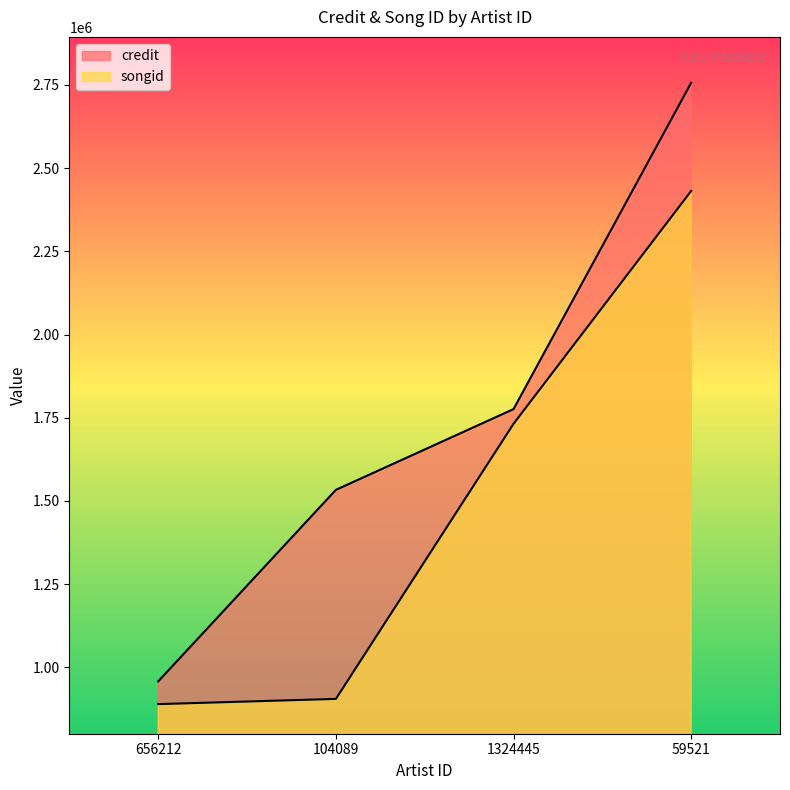

Reading right to left, what are all the values shown in this chart?

credit: 2756594	1775963	1533339	957920
songid: 2431621	1731866	905273	889553